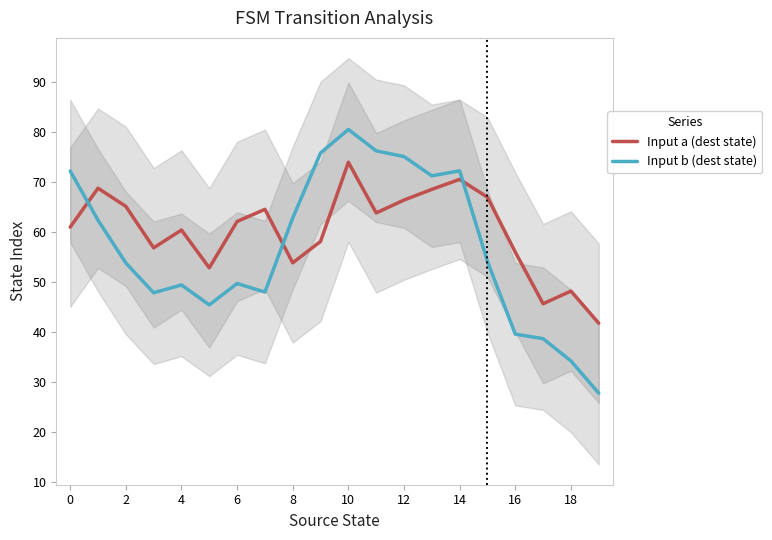

Is it true that Input a (dest state) equals 60.4 at 4?

True